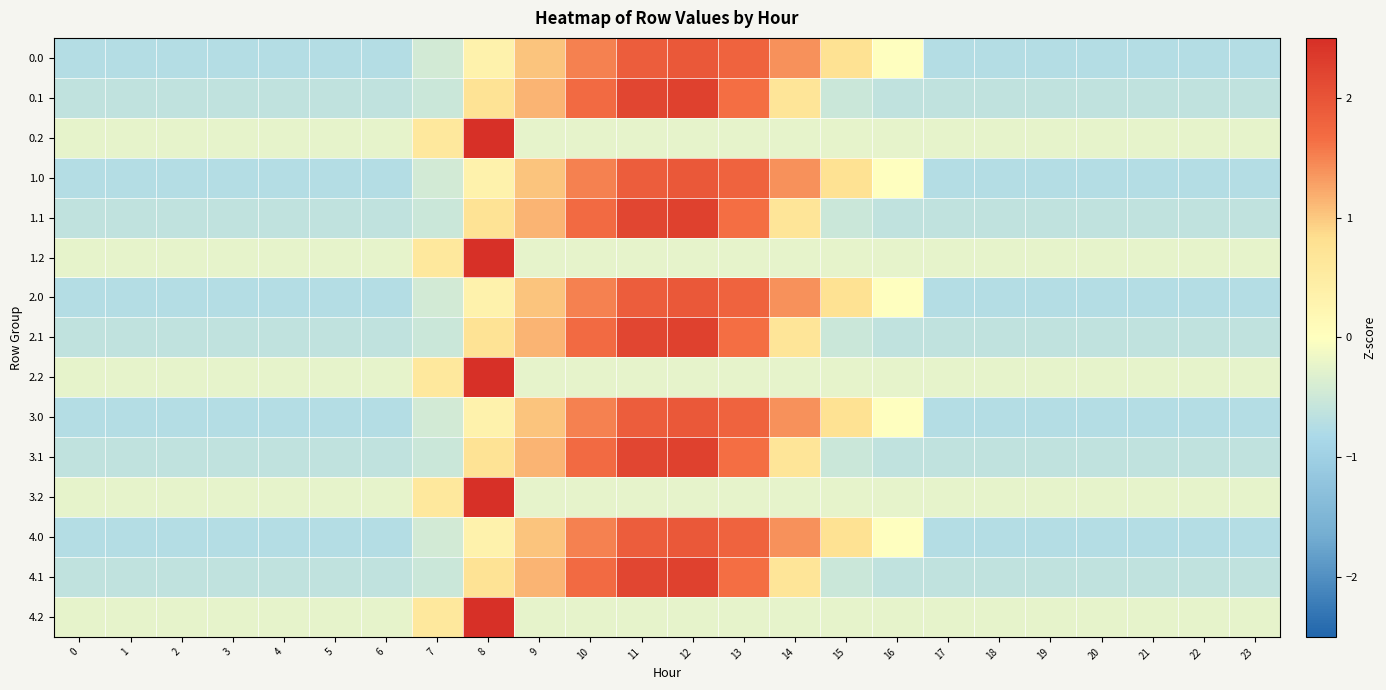

What is the spread (max minus min) of values at 10?

1.9